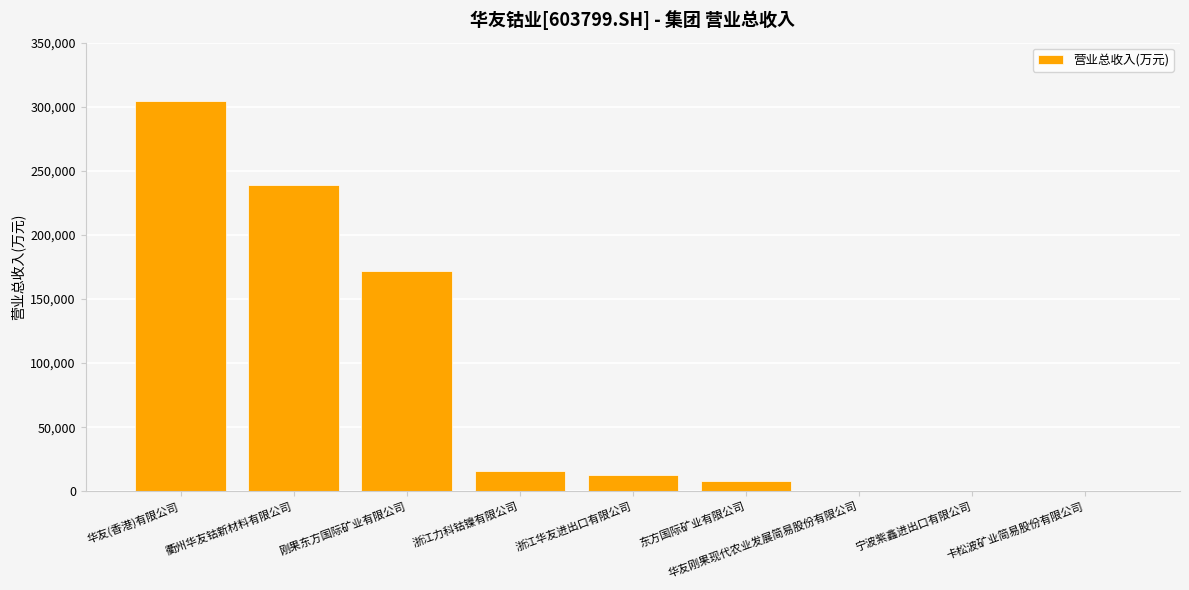

How many values exceed 12370?

5